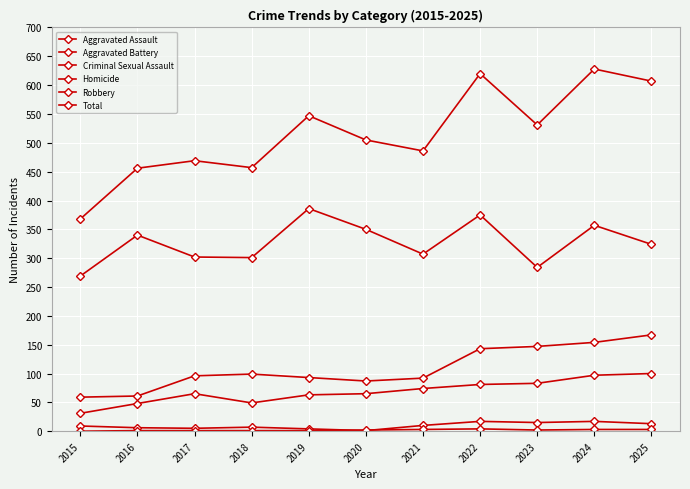

Is this an area chart (filled region under the line)?

No